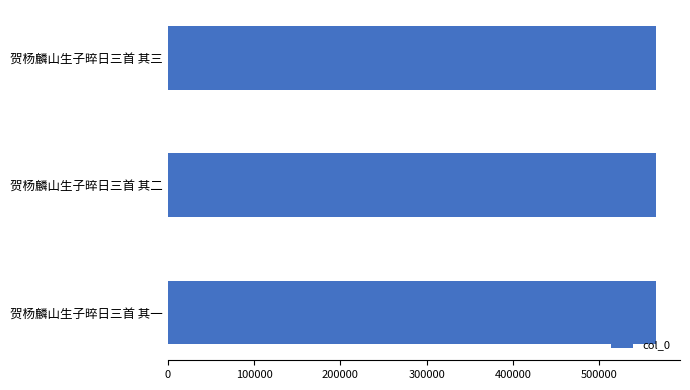

What is the maximum value shown in the chart?

565129